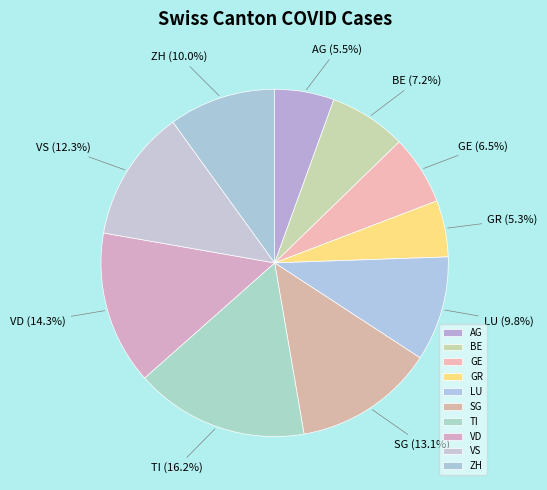

Does LU account for over 50% of the chart?

No